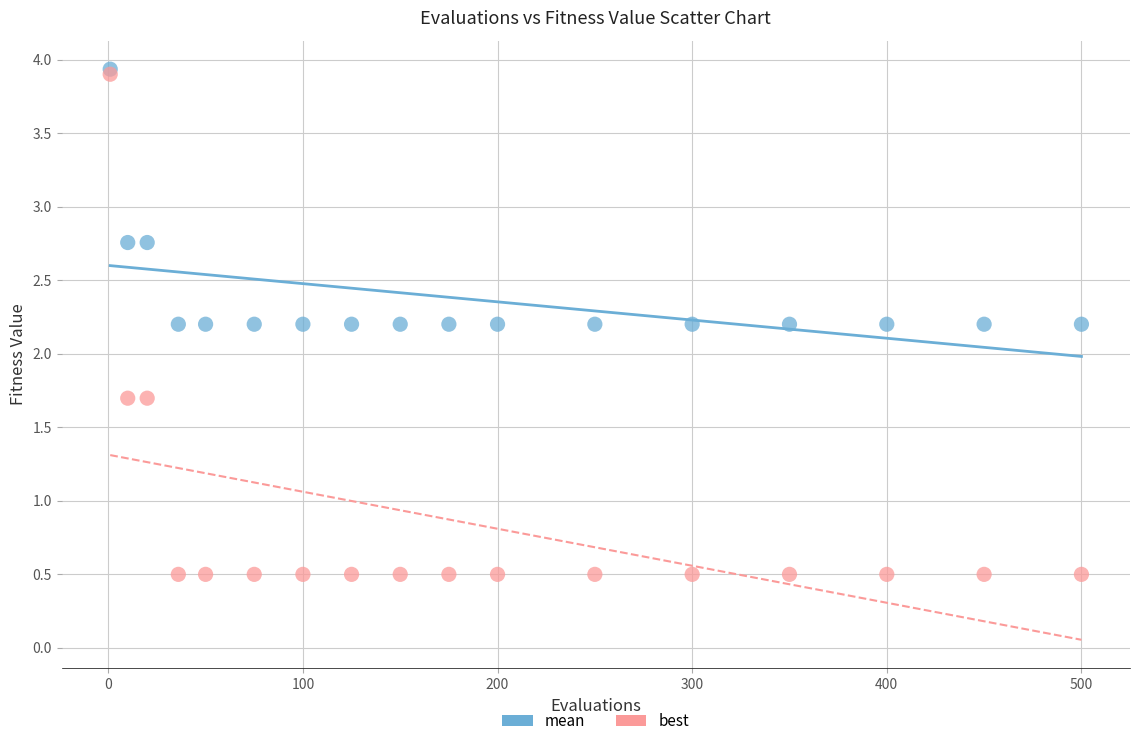

Which series contains the highest Y value?

mean